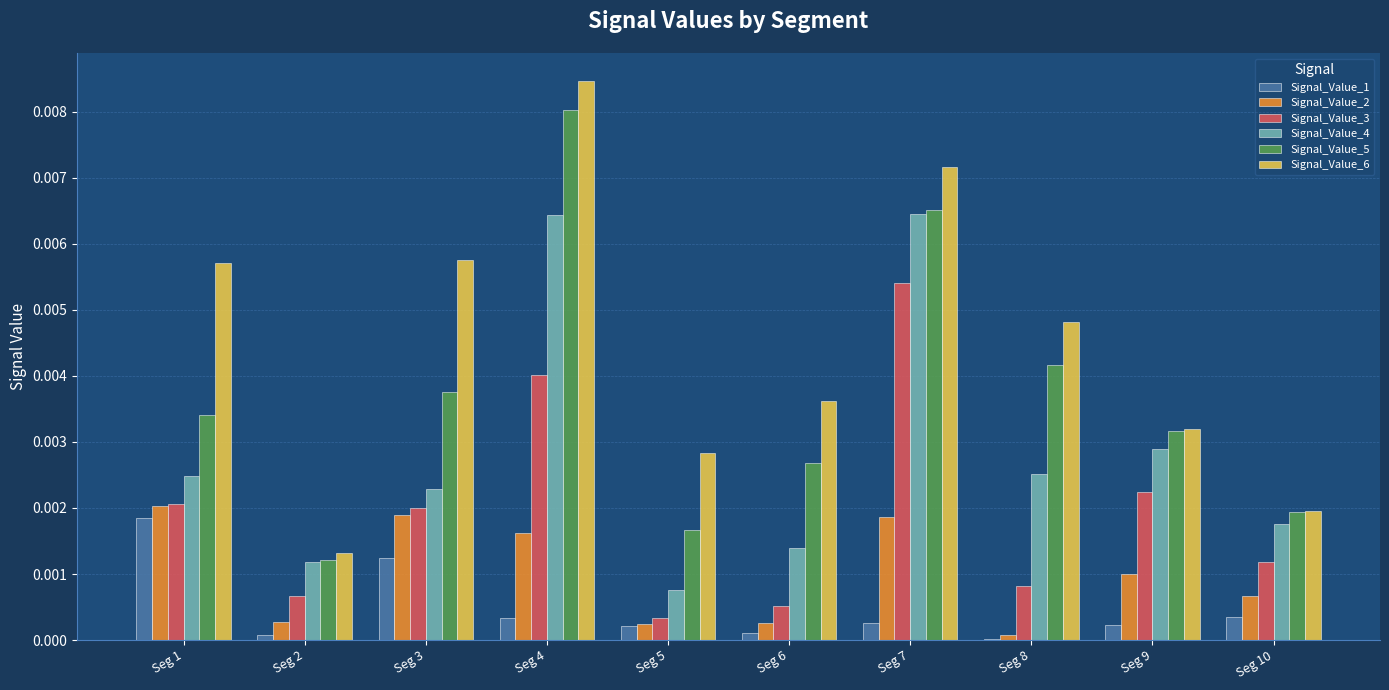

What are all the series names shown in the legend?

Signal_Value_1, Signal_Value_2, Signal_Value_3, Signal_Value_4, Signal_Value_5, Signal_Value_6